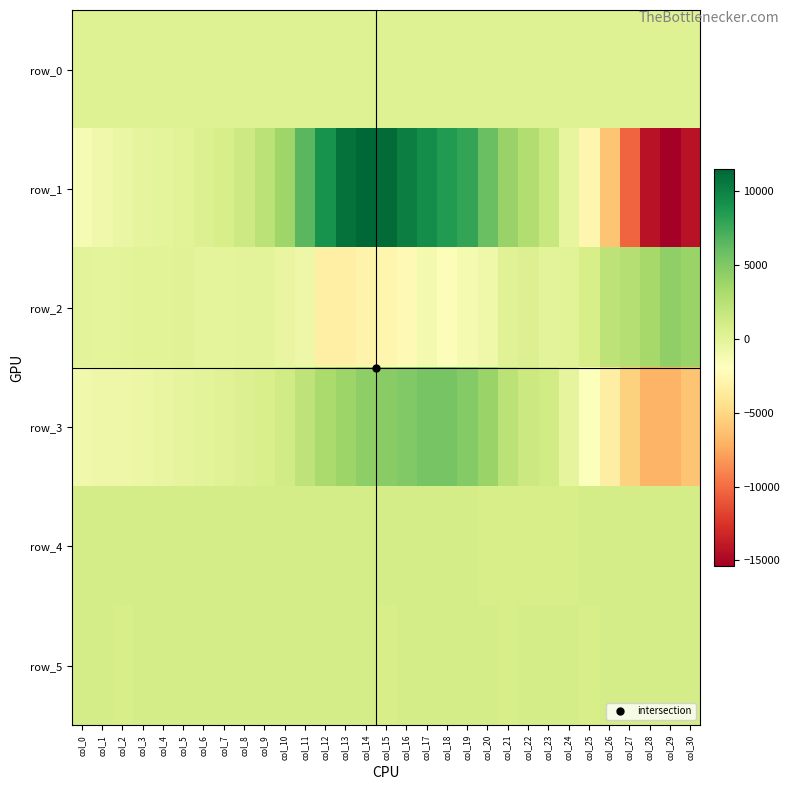

True or false: row_4 has a value of 920.0 at col_9.

True